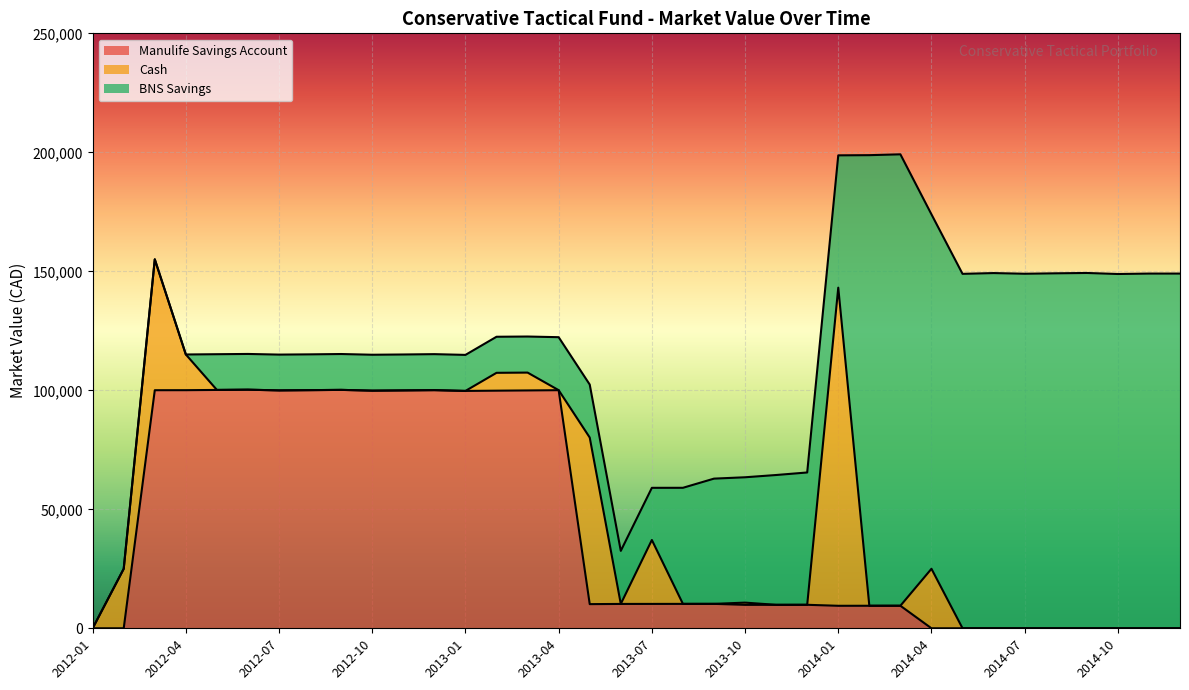

How many categories are shown in the chart?

36